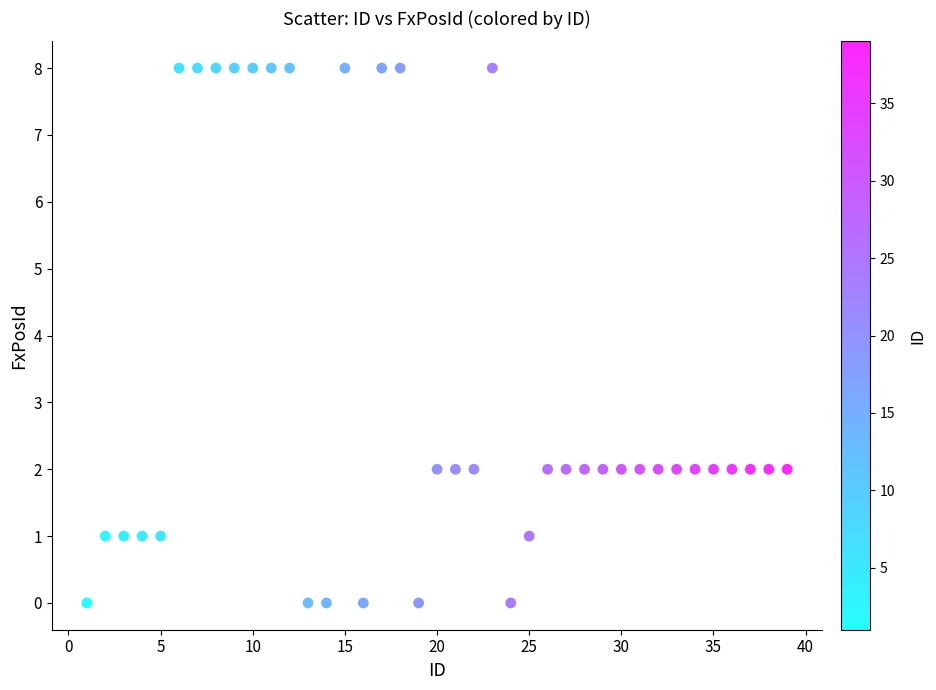

What is the range of X values (max minus min)?

38